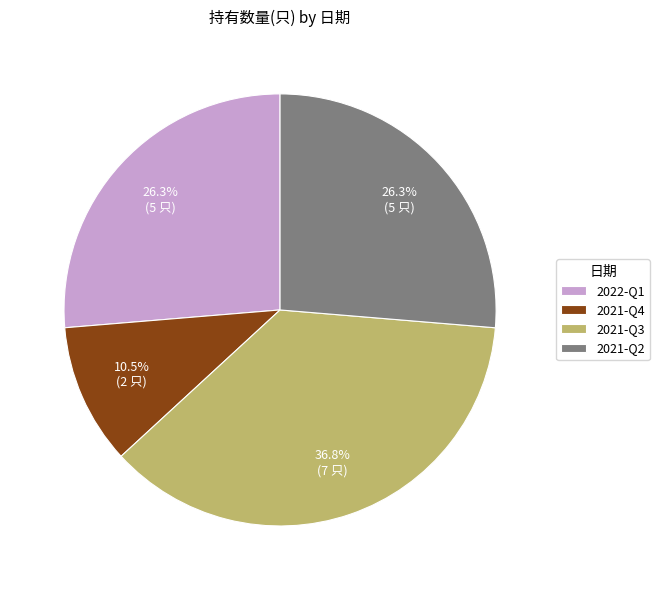

Is 2021-Q3 the majority of the pie?

No